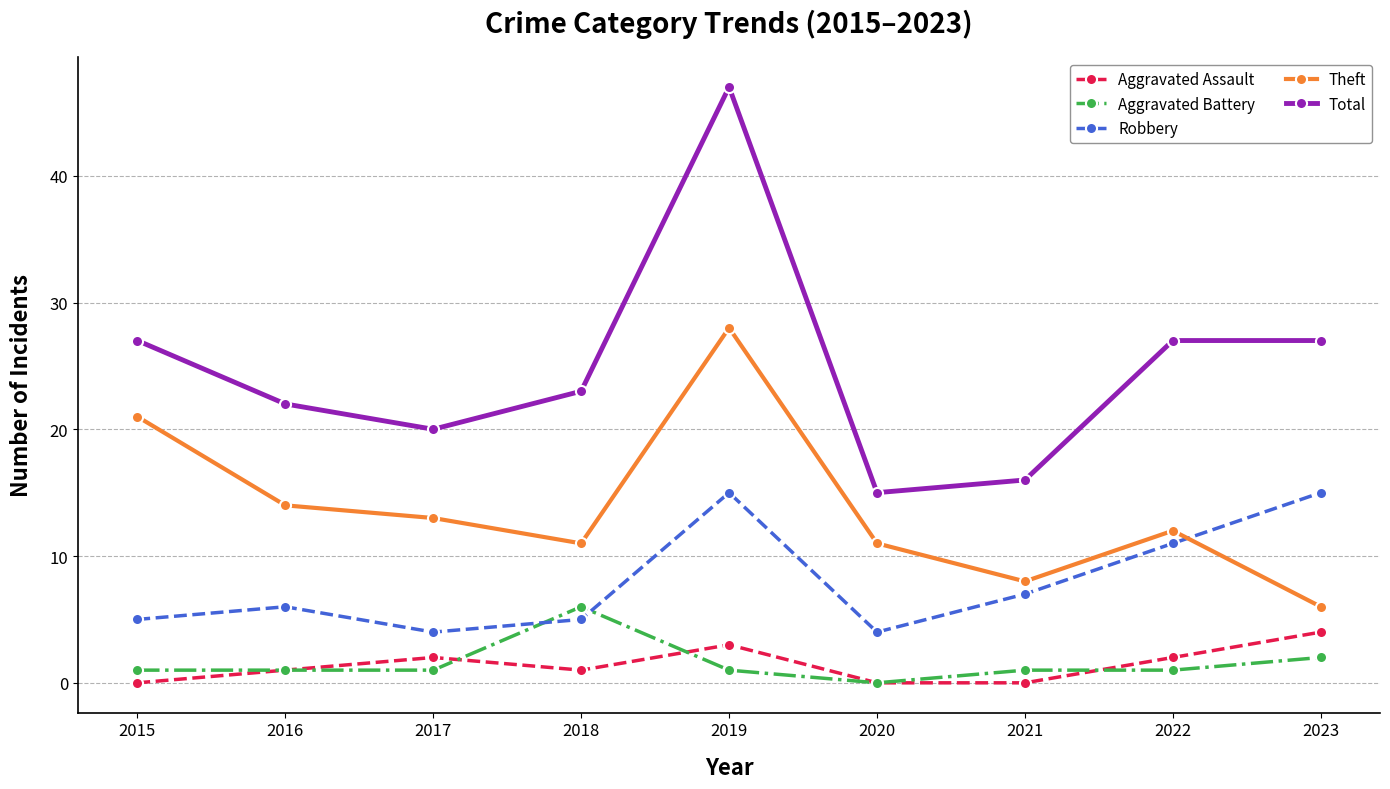

Which series has the widest spread of values?

Total